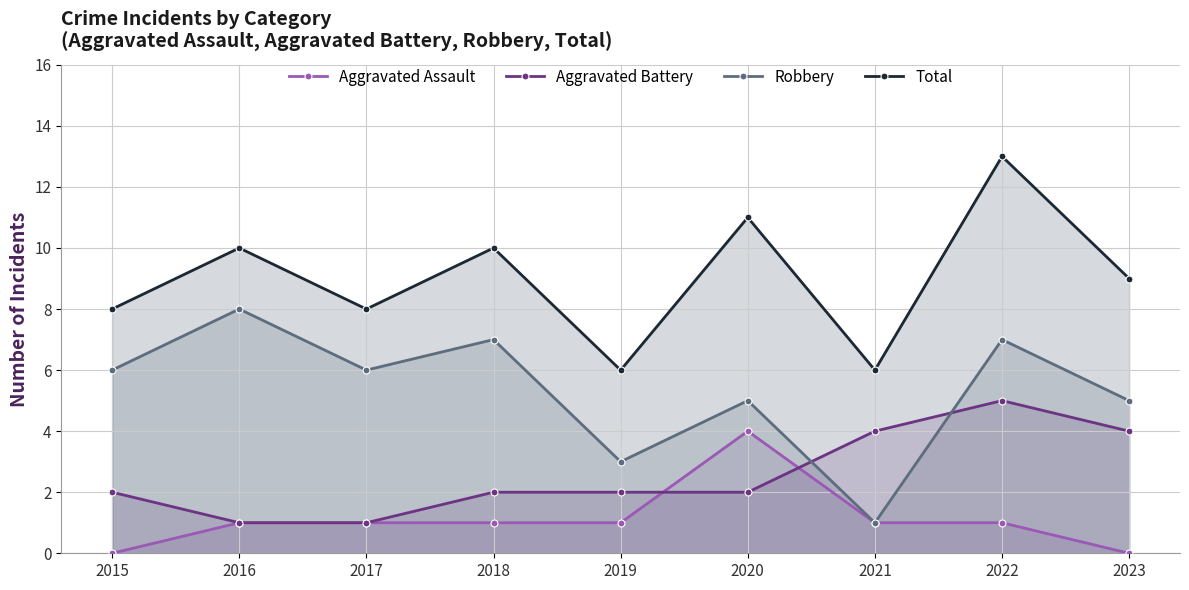

True or false: Total and Robbery cross at least once.

False